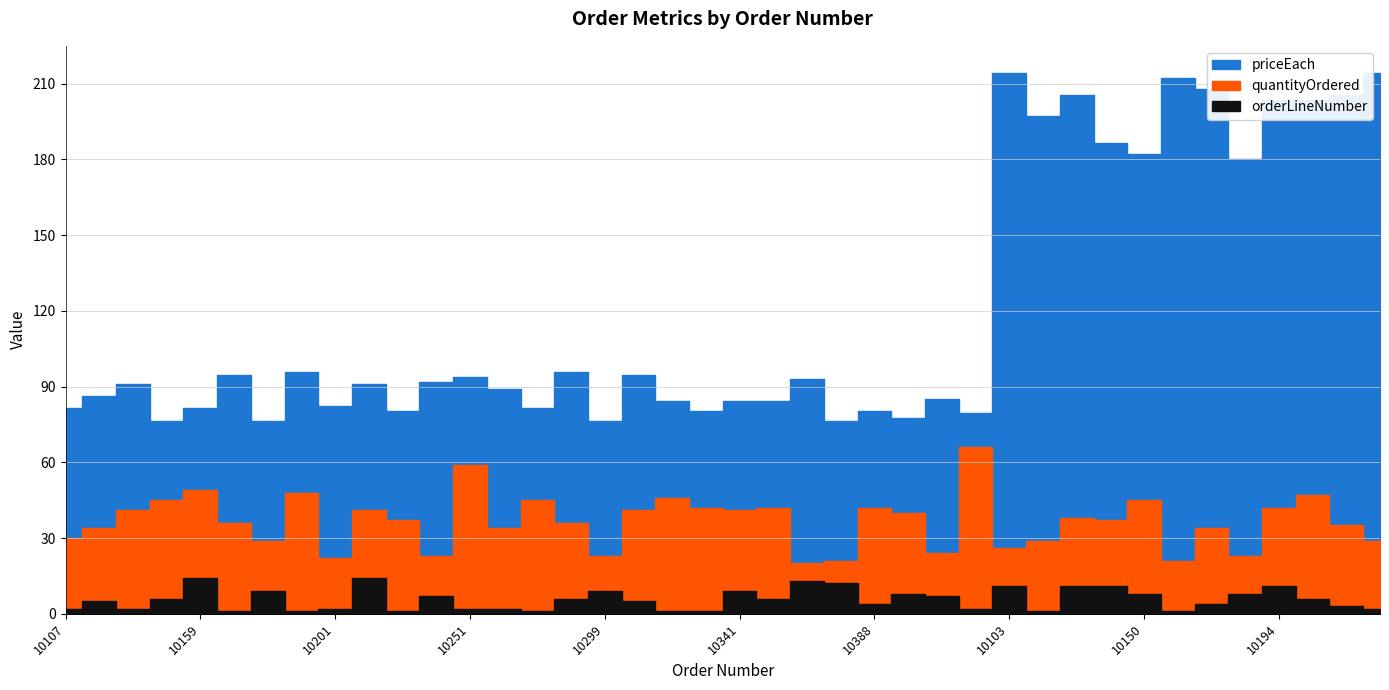

Where is the first local maximum for quantityOrdered?

10159